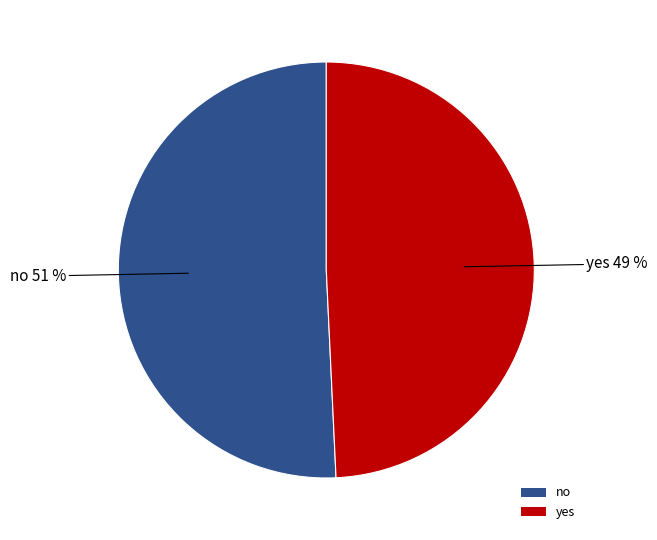

What is the smallest slice in the pie chart?

yes